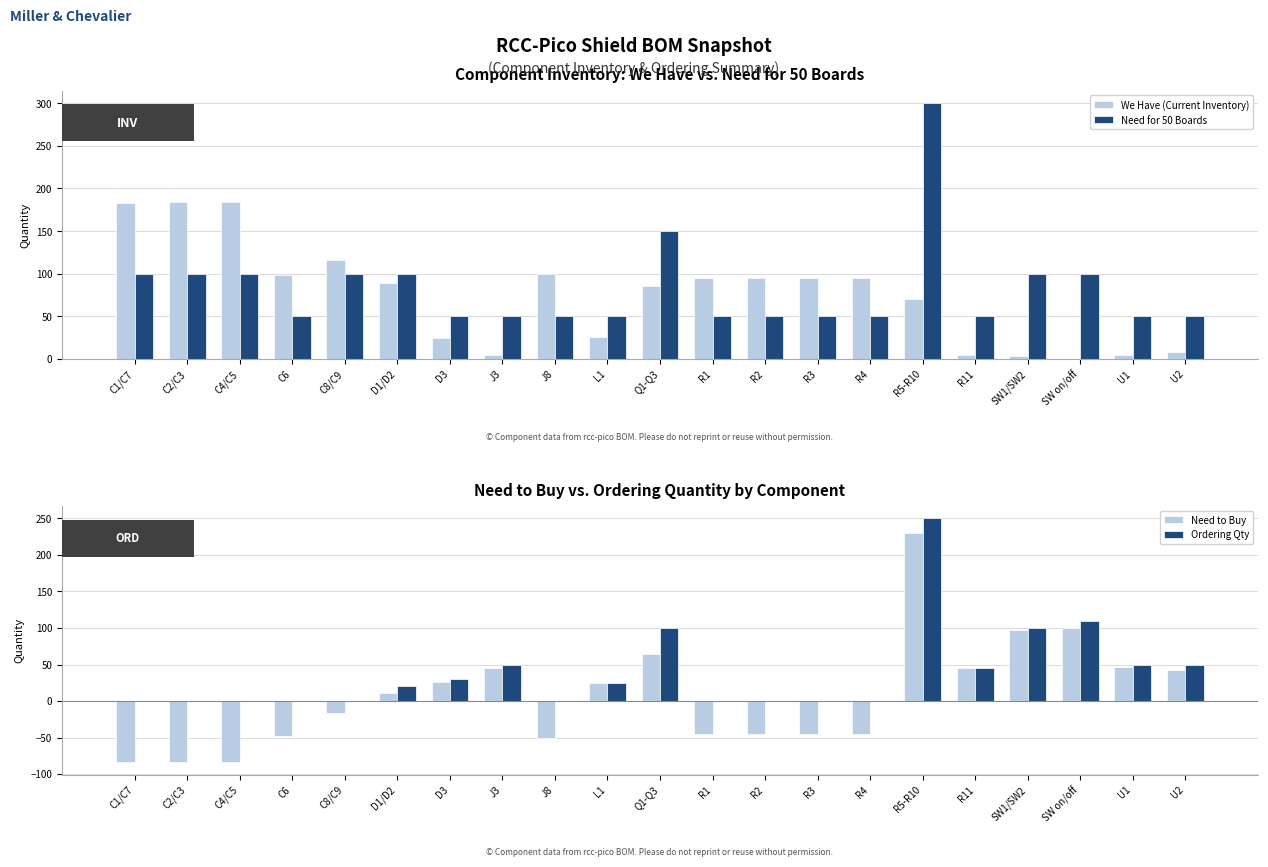

What is the difference between the highest and lowest values at D3?

26